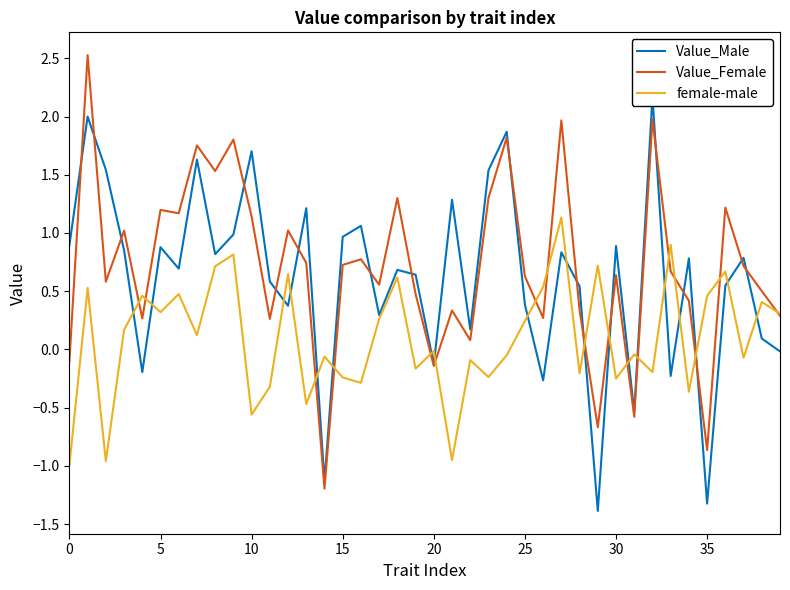

What is the sum of all Value_Male values?

24.5